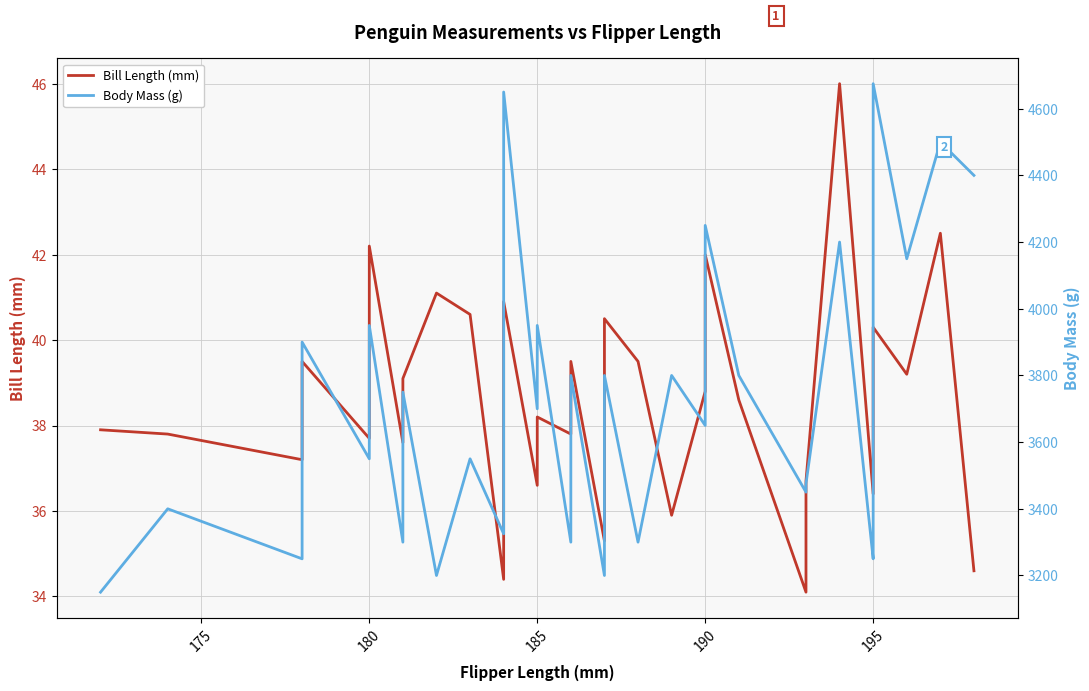

What is the minimum value for Bill Length (mm)?

34.1